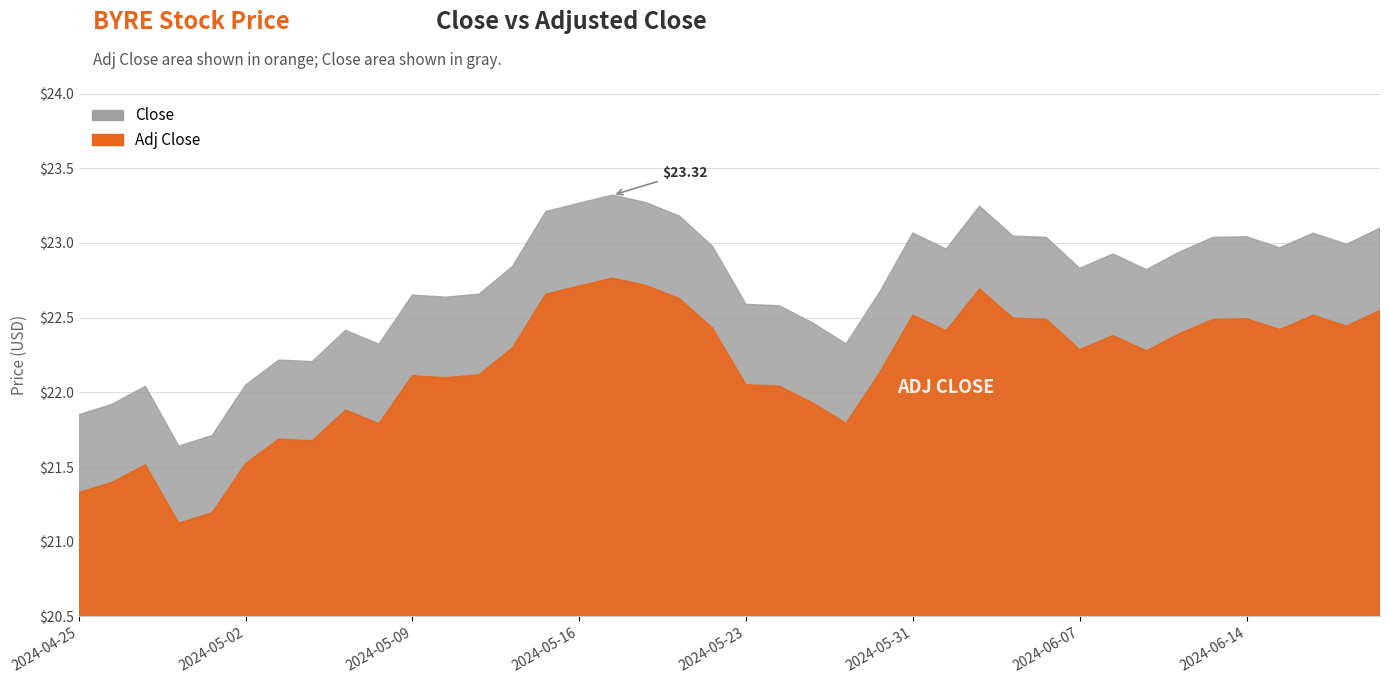

The Close series shows 23.0 at 2024-06-13. True or false?

True